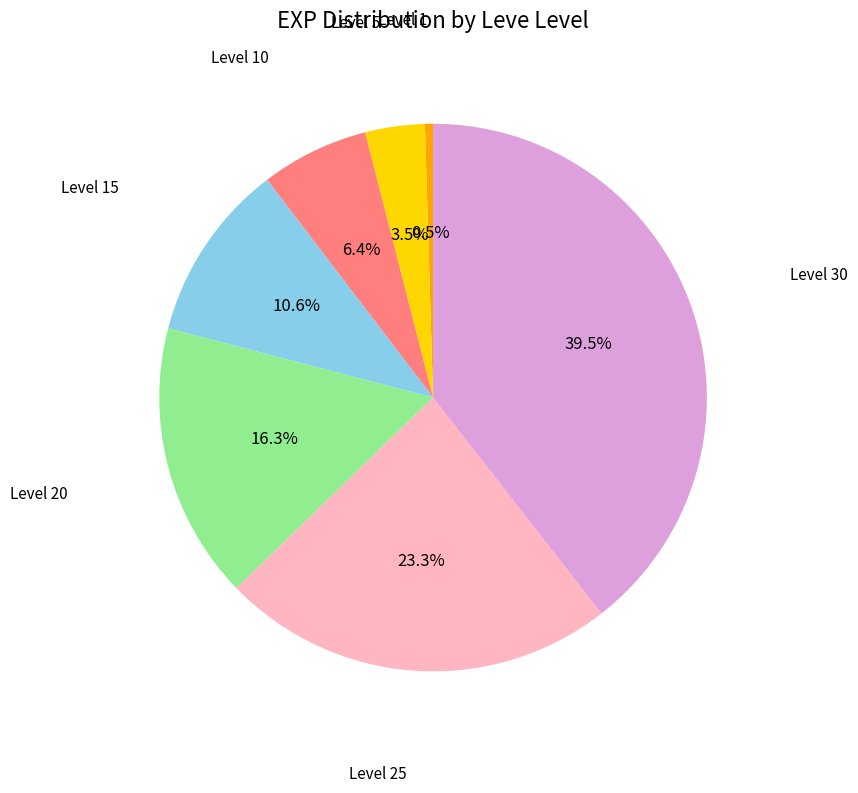

Is there any slice that represents more than half of the pie?

No